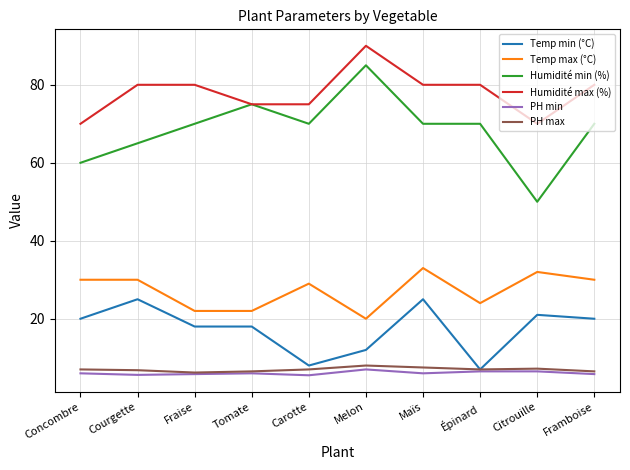

True or false: Temp max (°C) has more than 0 points higher than both neighbors.

True